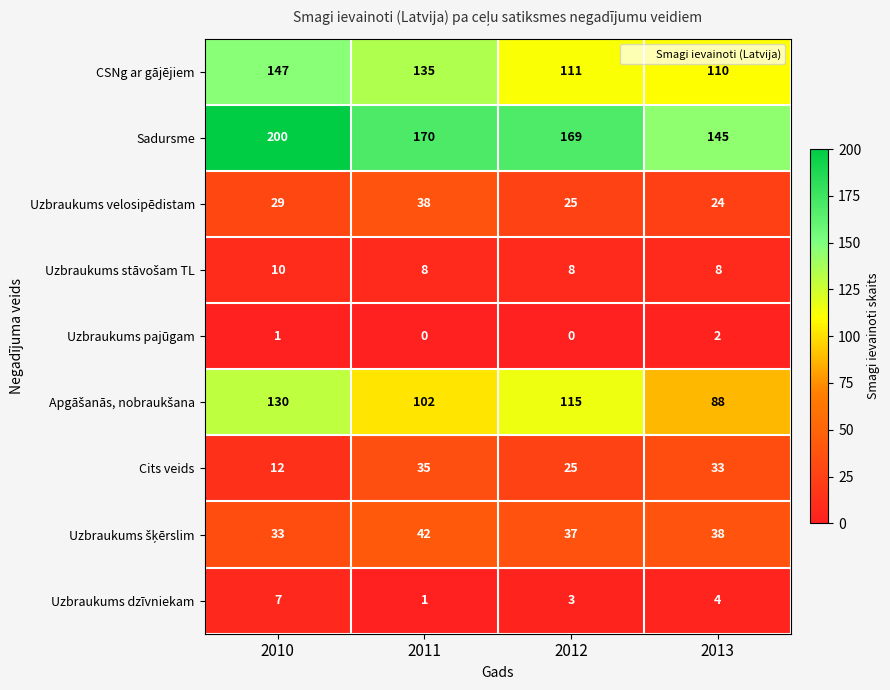

Is it true that CSNg ar gājējiem equals 213 at 2011?

False